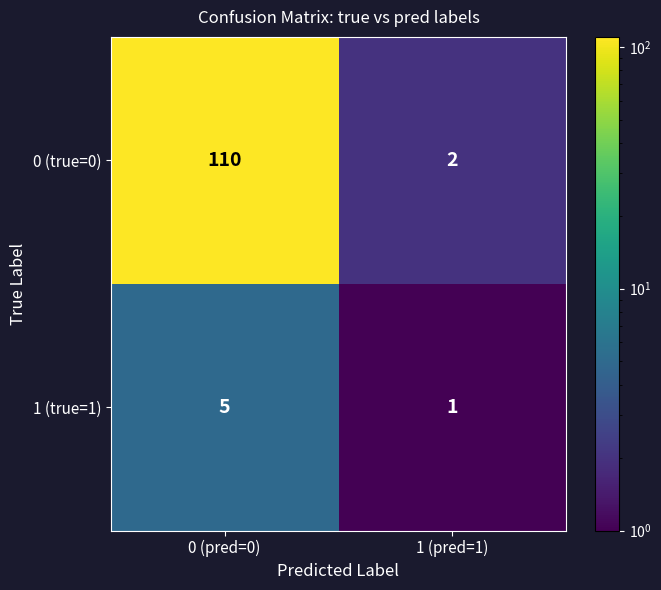

The 1 (true=1) series shows 5 at 0 (pred=0). True or false?

True